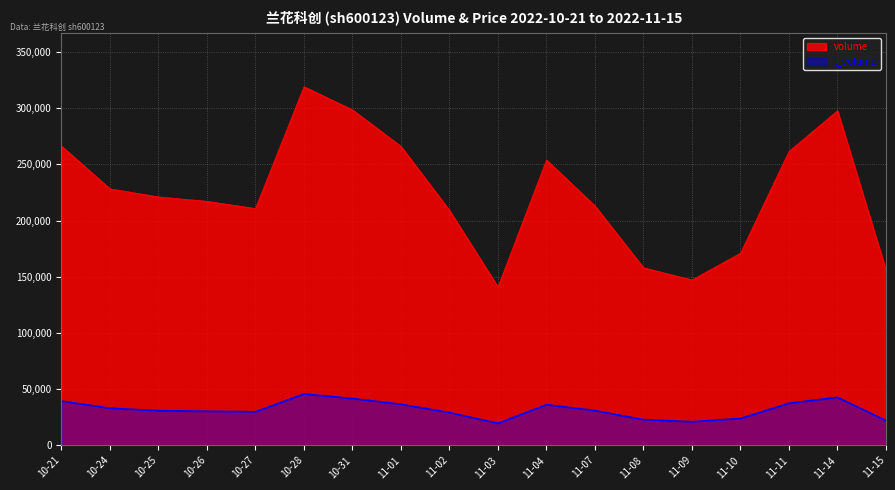

Which series has the widest spread of values?

volume